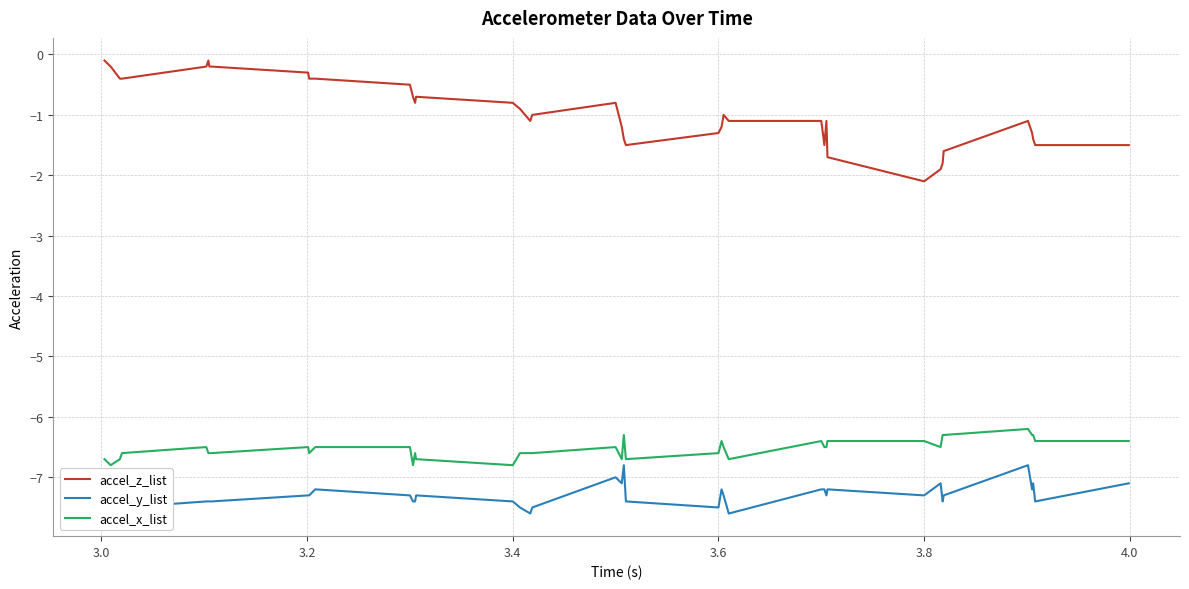

How many accel_y_list values are between -7 and -6?

3